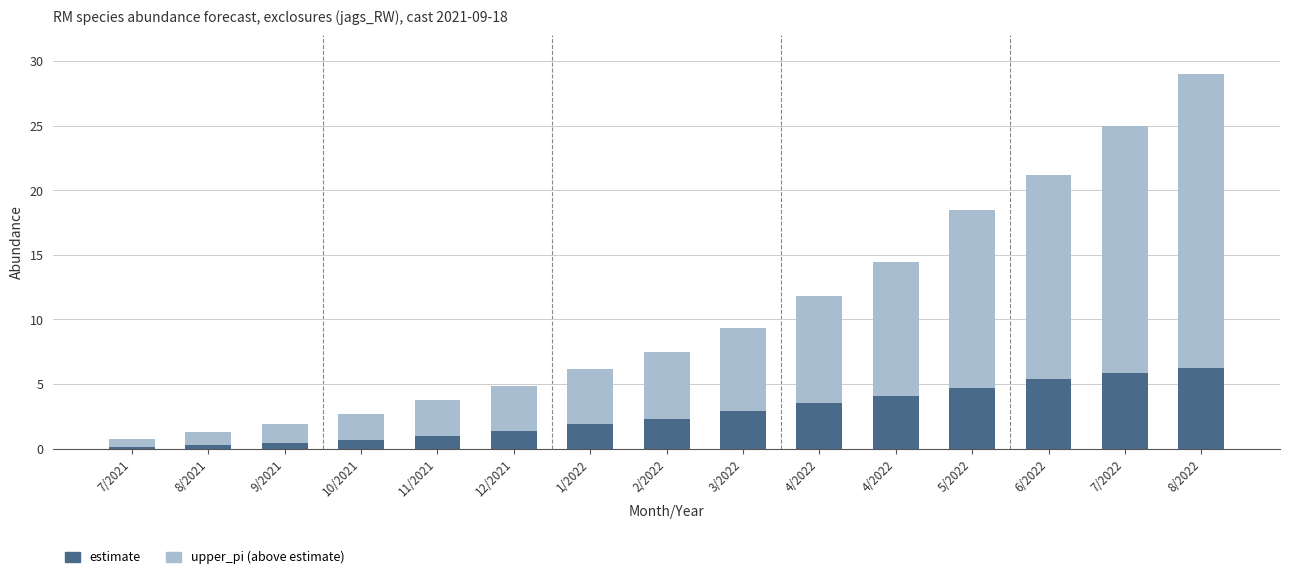

What are all the series names shown in the legend?

estimate, upper_pi (above estimate)